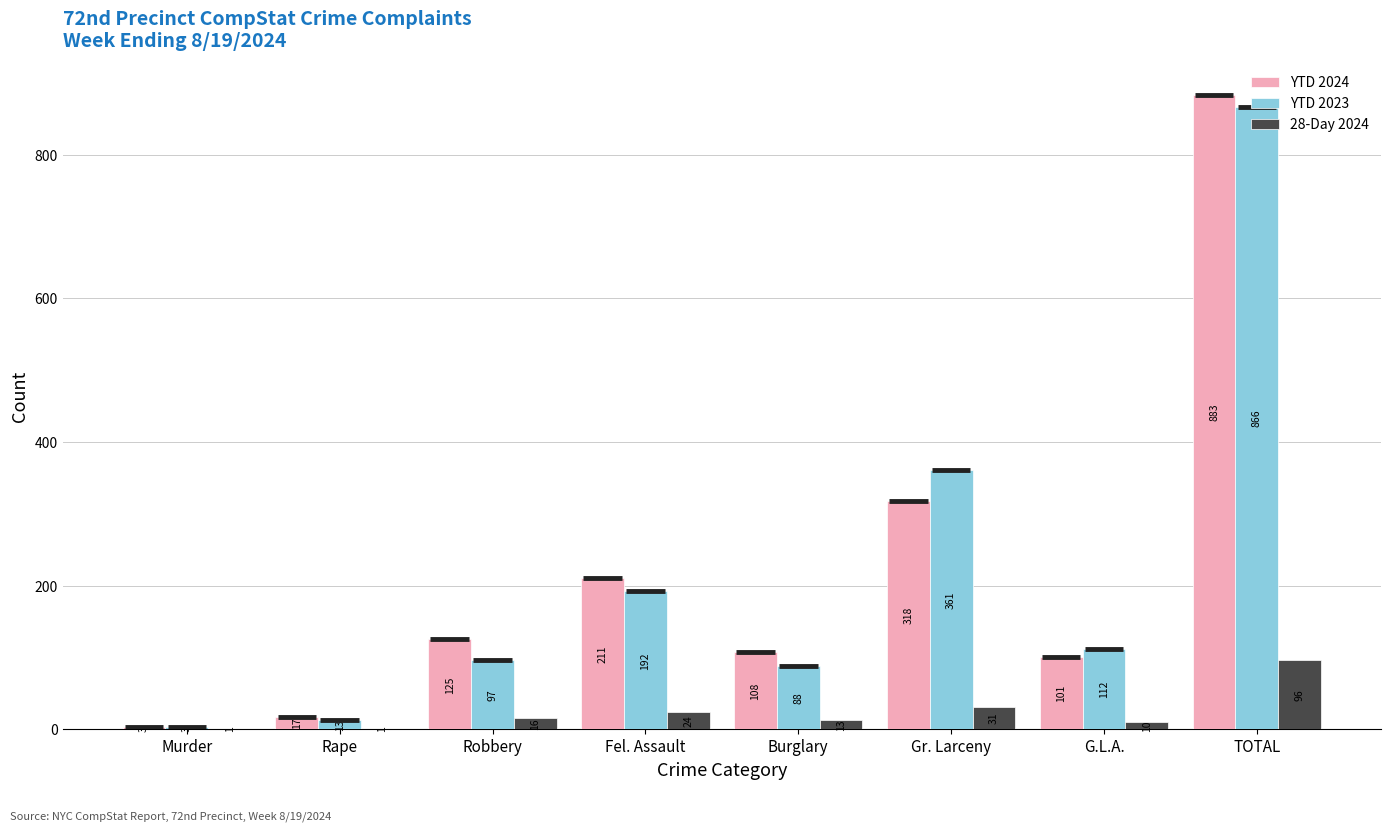

What is the difference between the 28-Day 2024 values at Rape and G.L.A.?

9